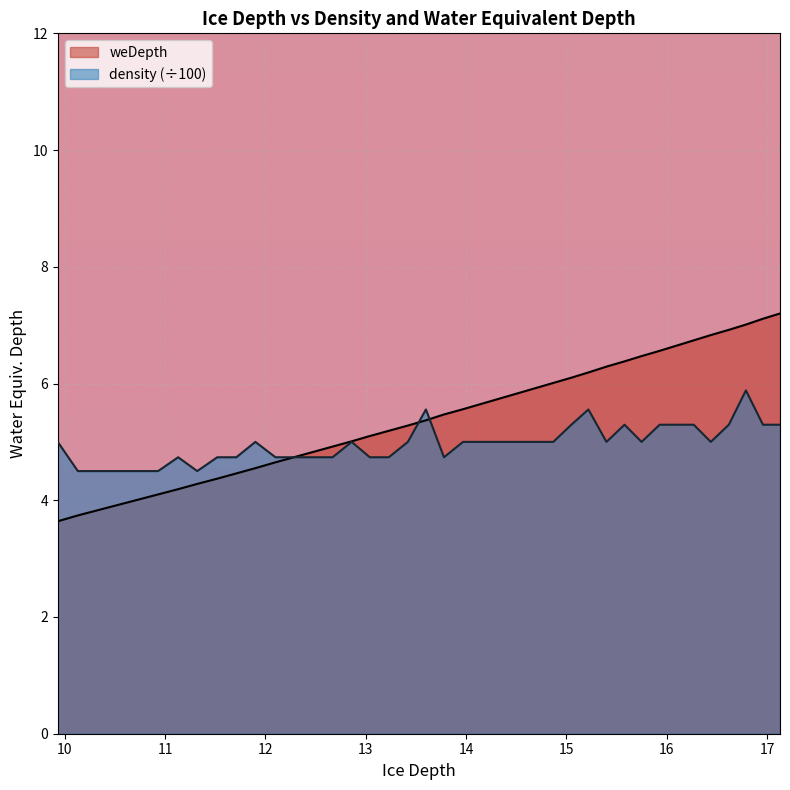

List the series in order of their overall mean, lowest first.

density (÷100), weDepth